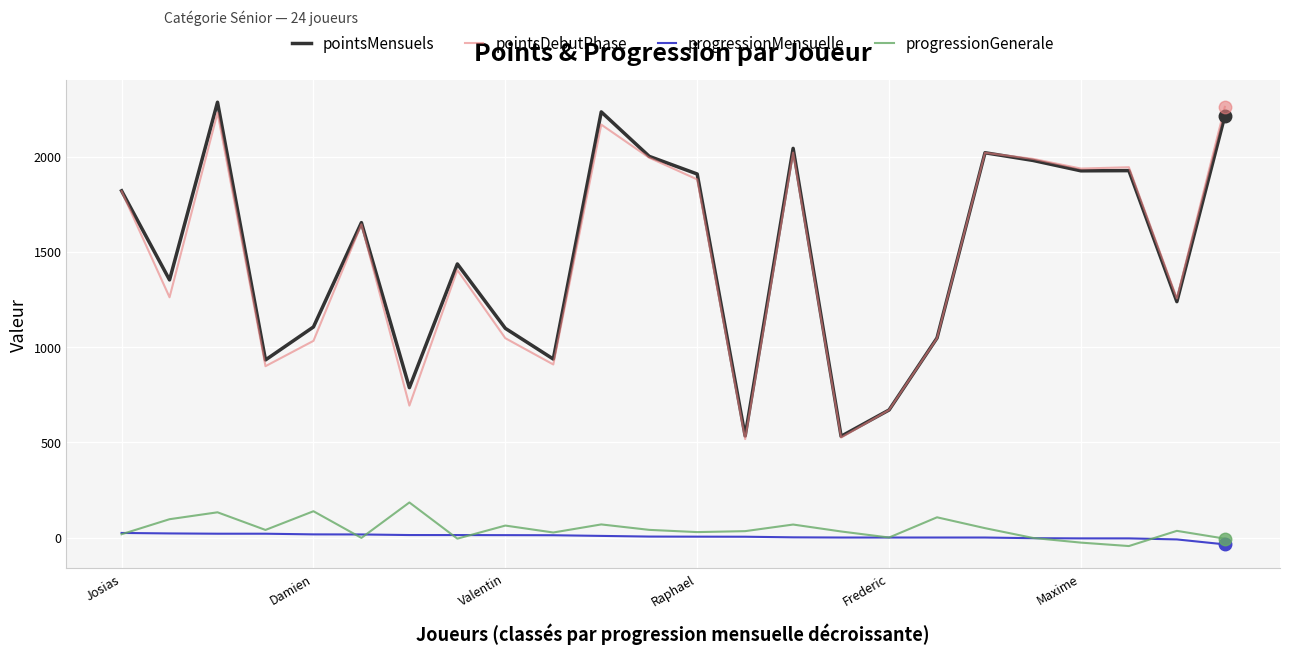

True or false: progressionMensuelle and pointsDebutPhase intersect in this chart.

False